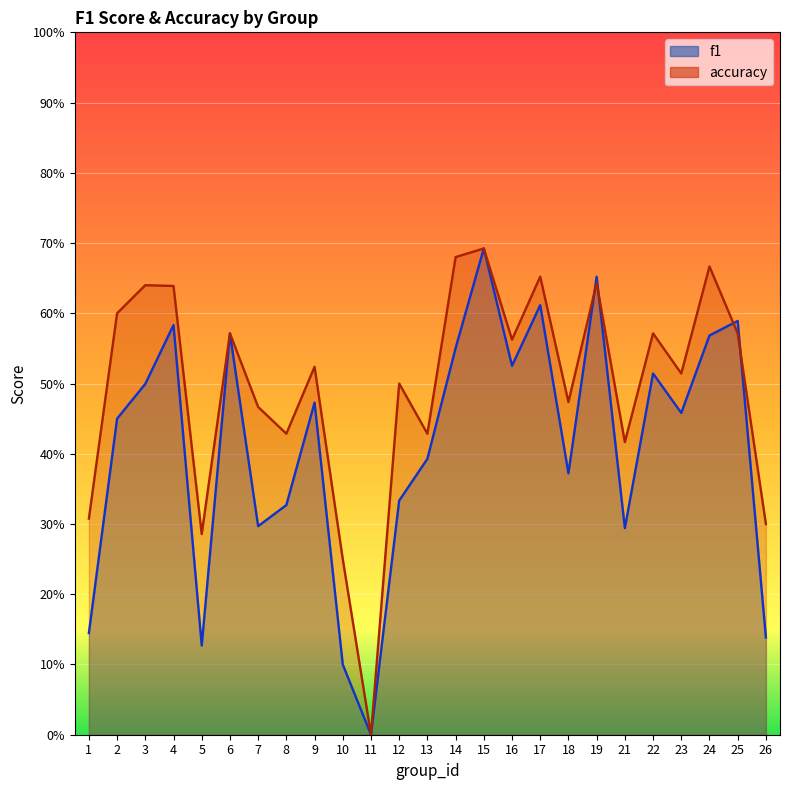

Which label corresponds to the largest value in the chart?

15